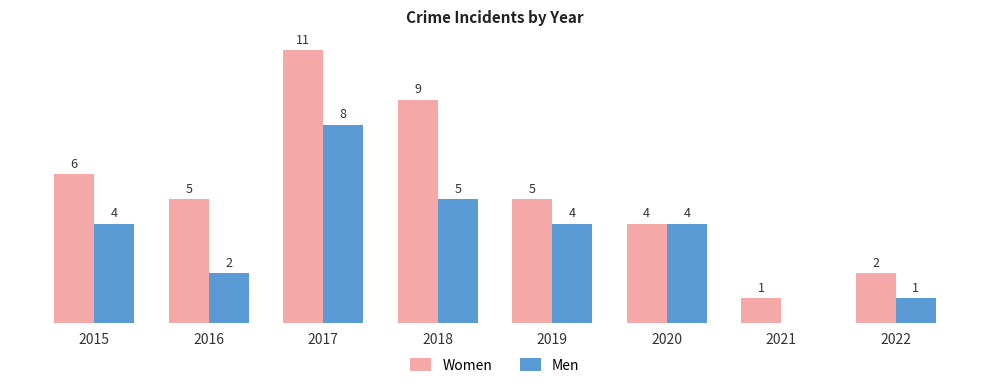

Which series has the largest range (max minus min)?

Women